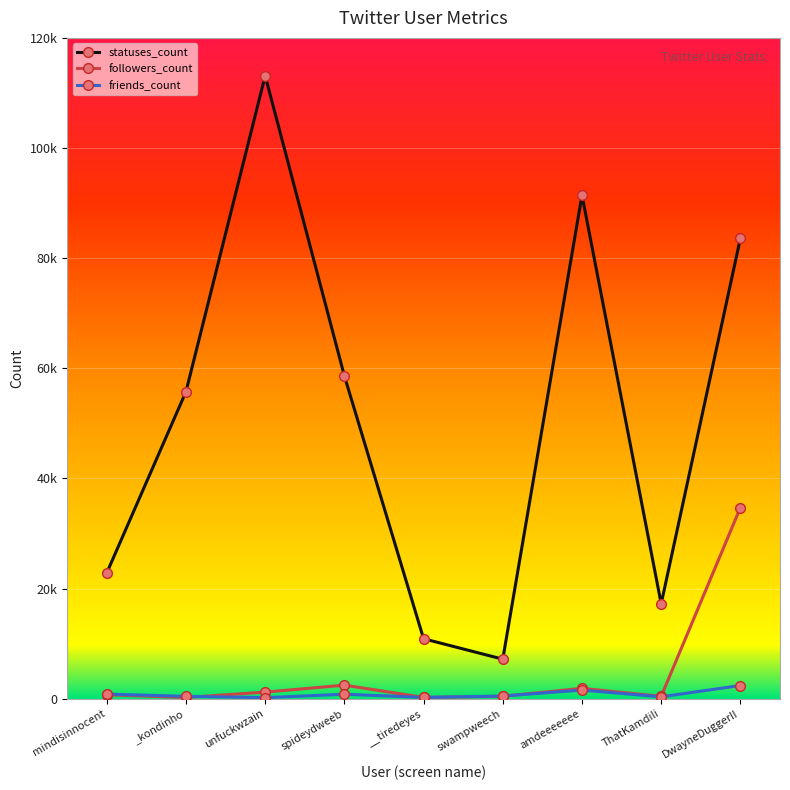

Rank the series by their maximum value, from highest to lowest.

statuses_count, followers_count, friends_count